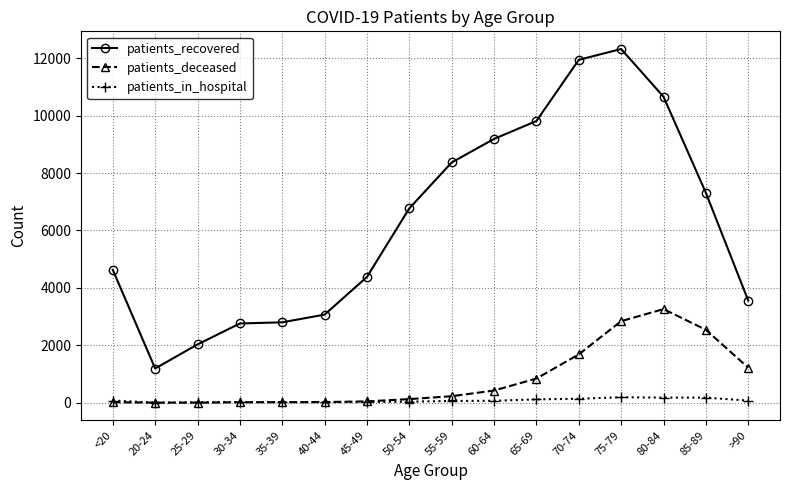

What position from the right is <20?

16